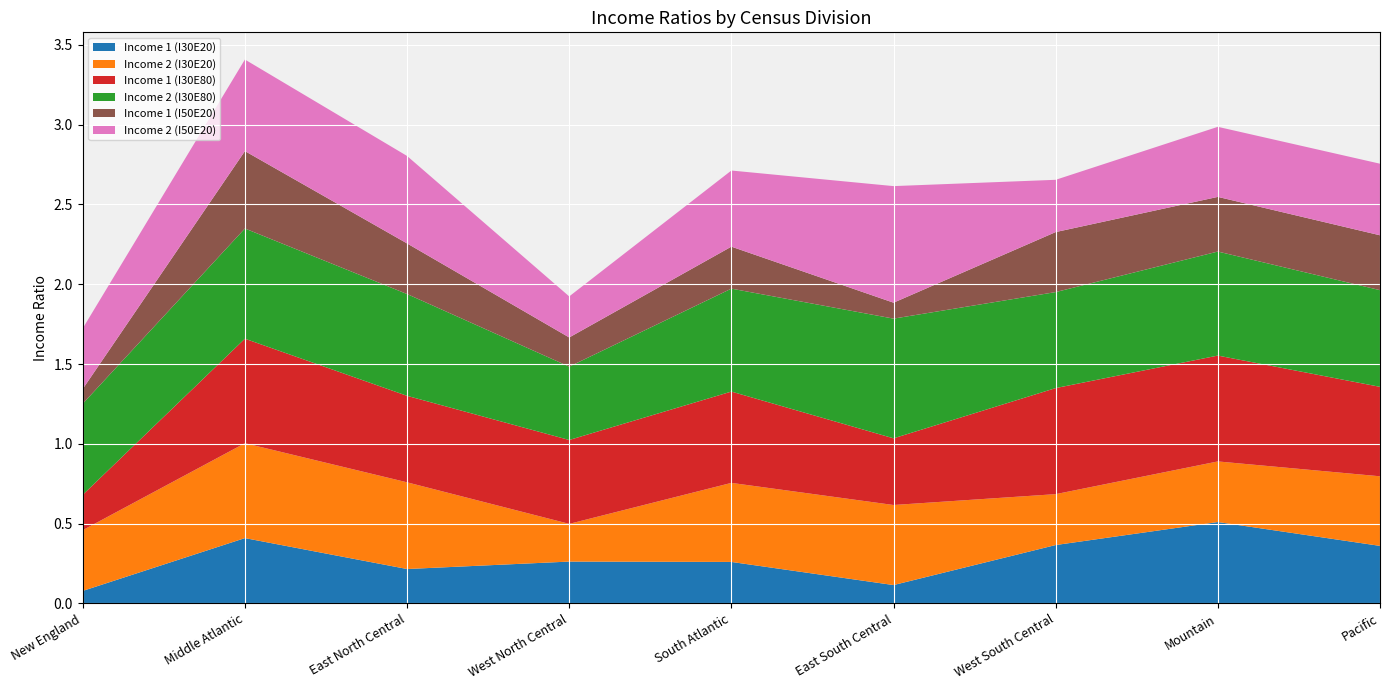

Reading left to right, list all the values displayed in this chart.

Income 1 (I30E20): New England=0.1	Middle Atlantic=0.4	East North Central=0.2	West North Central=0.3	South Atlantic=0.3	East South Central=0.1	West South Central=0.4	Mountain=0.5	Pacific=0.4
Income 2 (I30E20): New England=0.4	Middle Atlantic=0.6	East North Central=0.5	West North Central=0.2	South Atlantic=0.5	East South Central=0.5	West South Central=0.3	Mountain=0.4	Pacific=0.4
Income 1 (I30E80): New England=0.2	Middle Atlantic=0.7	East North Central=0.5	West North Central=0.5	South Atlantic=0.6	East South Central=0.4	West South Central=0.7	Mountain=0.7	Pacific=0.6
Income 2 (I30E80): New England=0.6	Middle Atlantic=0.7	East North Central=0.6	West North Central=0.5	South Atlantic=0.6	East South Central=0.8	West South Central=0.6	Mountain=0.7	Pacific=0.6
Income 1 (I50E20): New England=0.1	Middle Atlantic=0.5	East North Central=0.3	West North Central=0.2	South Atlantic=0.3	East South Central=0.1	West South Central=0.4	Mountain=0.3	Pacific=0.3
Income 2 (I50E20): New England=0.4	Middle Atlantic=0.6	East North Central=0.5	West North Central=0.3	South Atlantic=0.5	East South Central=0.7	West South Central=0.3	Mountain=0.4	Pacific=0.4